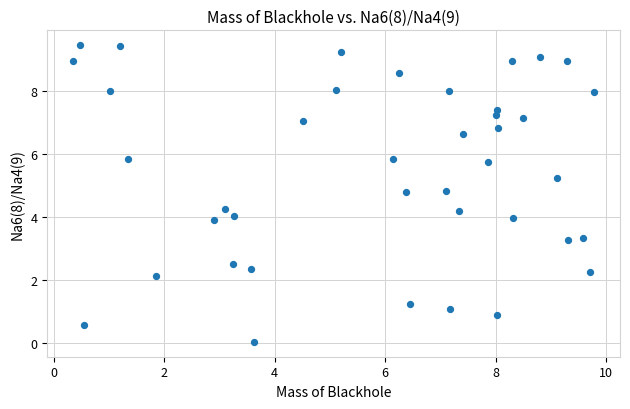

What is the range of Y values (max minus min)?

9.4